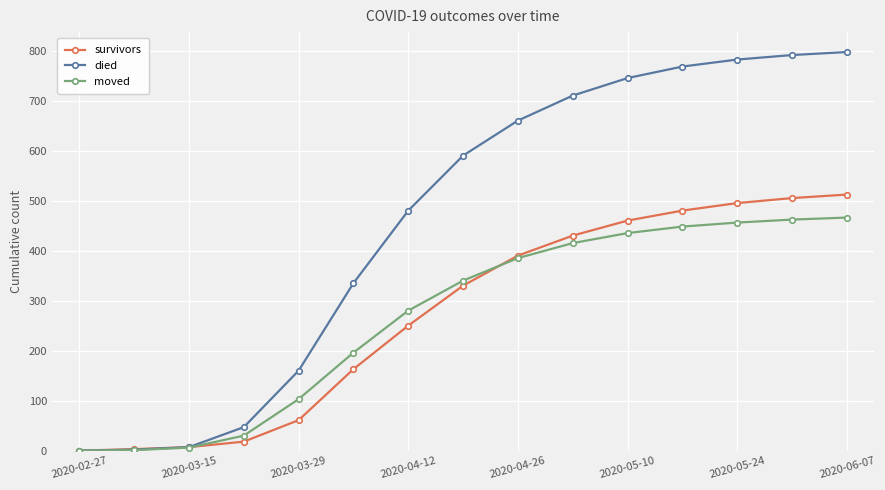

What is the greatest value displayed?

797